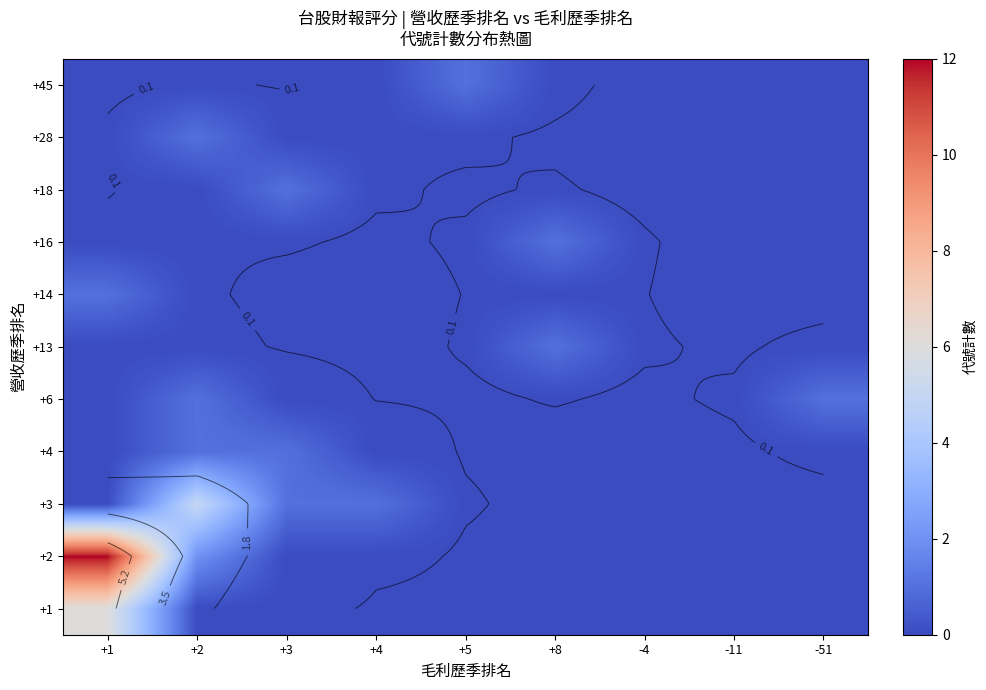

At -4, list the series in order from largest to smallest.

+1, +2, +3, +4, +6, +13, +14, +16, +18, +28, +45